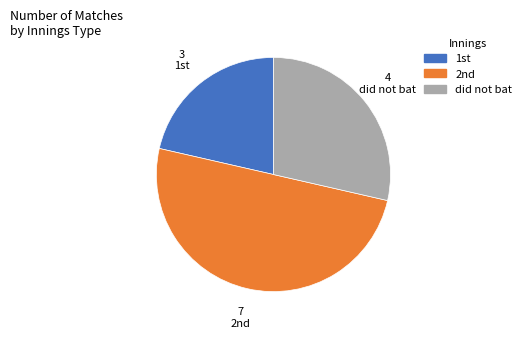

What is the smallest slice in the pie chart?

1st